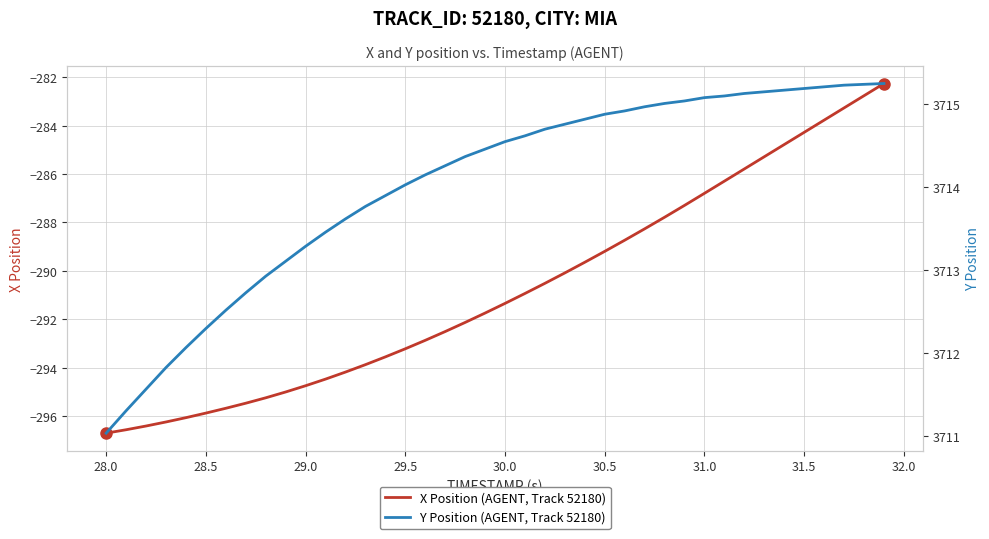

What is the maximum value for X Position (AGENT, Track 52180)?

-282.3